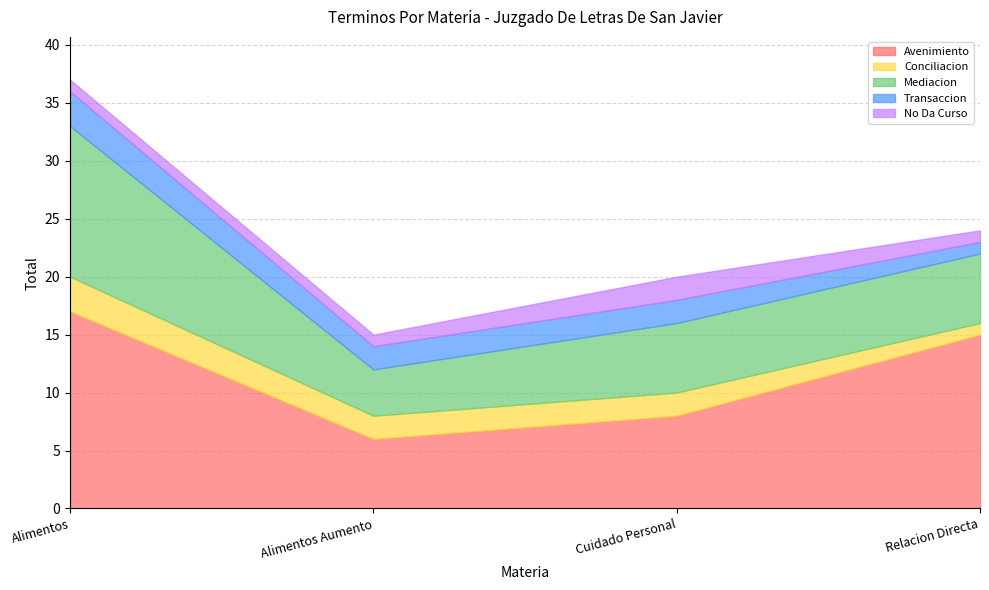

What is the value of the Avenimiento point at the 1st from the left?

17